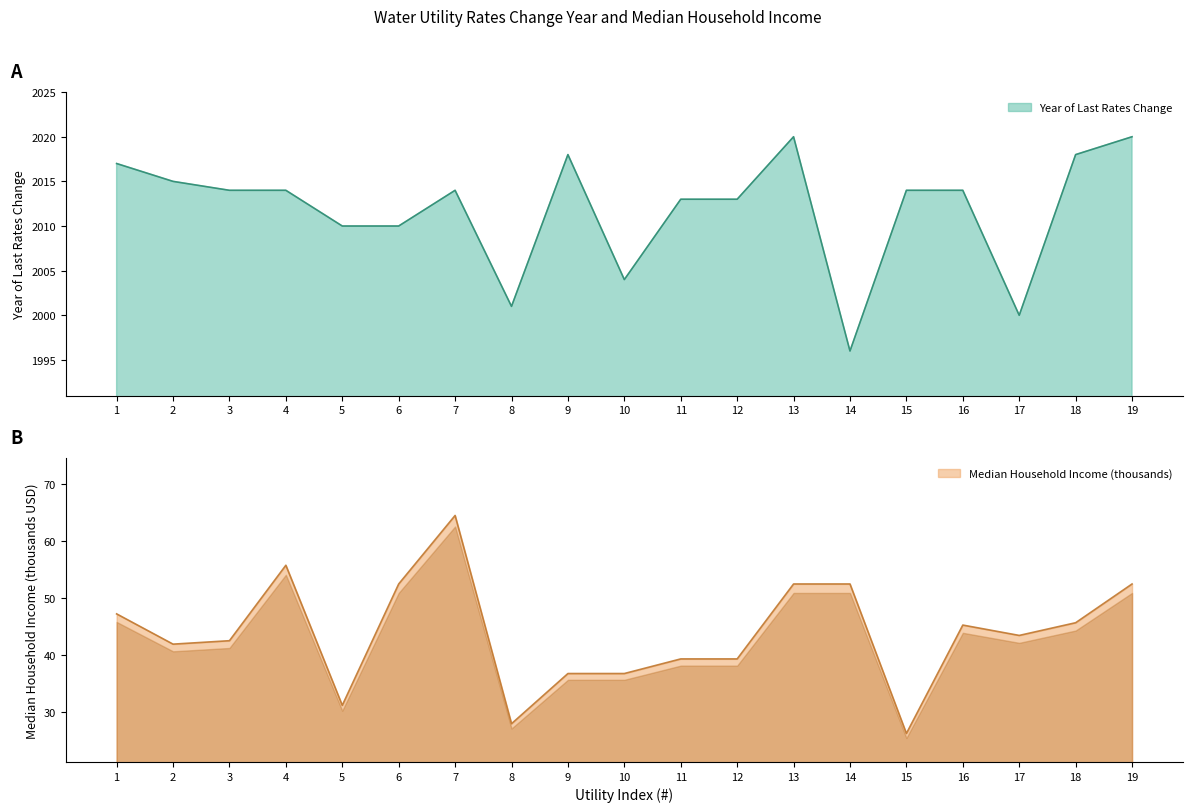

Where is Year of Last Rates Change nearest to the value 2008?

5